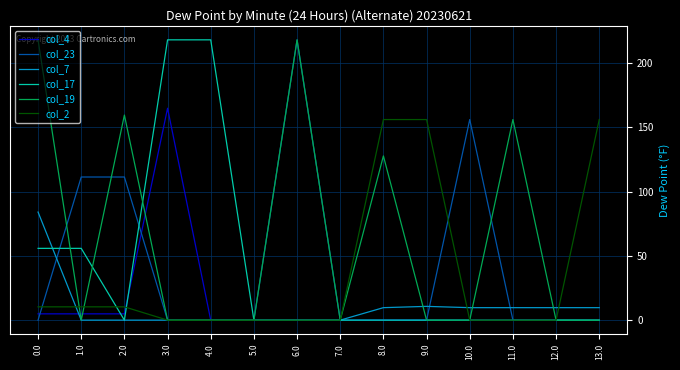

What is the difference between the highest and lowest values at 4.0?

218.0